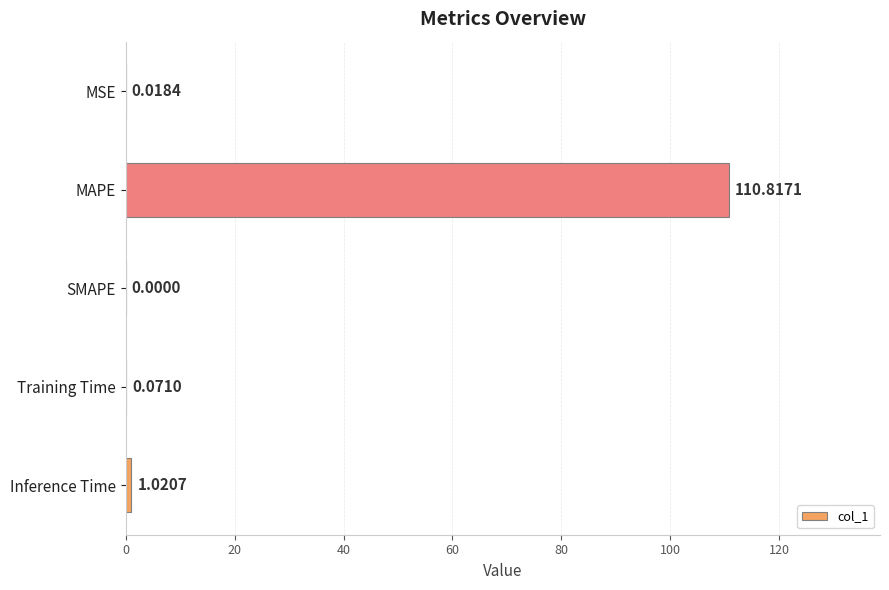

Which label corresponds to the largest value in the chart?

MAPE